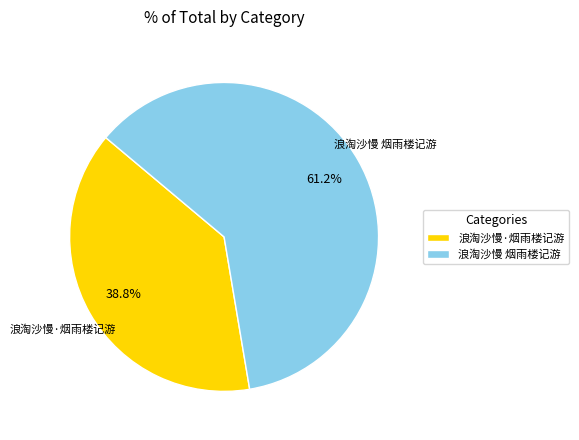

Which category has the biggest portion of the pie?

浪淘沙慢 烟雨楼记游